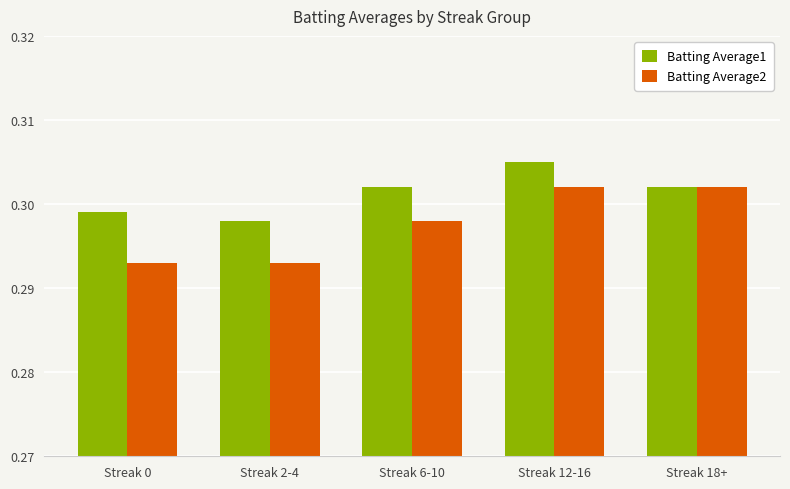

Which series has the widest spread of values?

Batting Average2